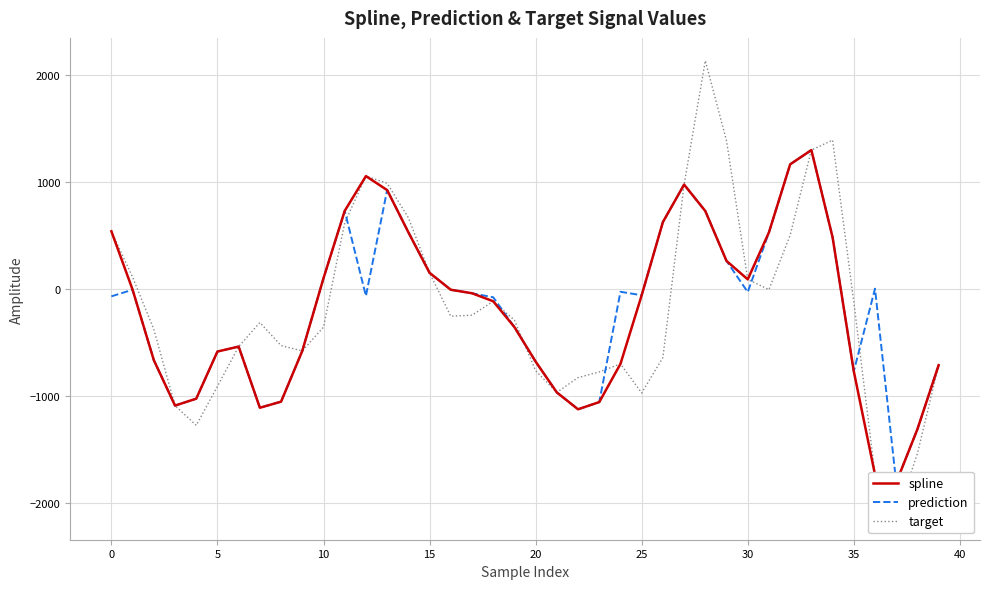

How many distinct data groups are displayed?

3